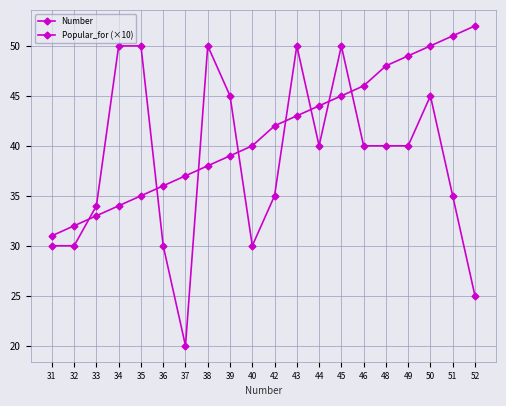

At which label does Number first exceed 42?

43